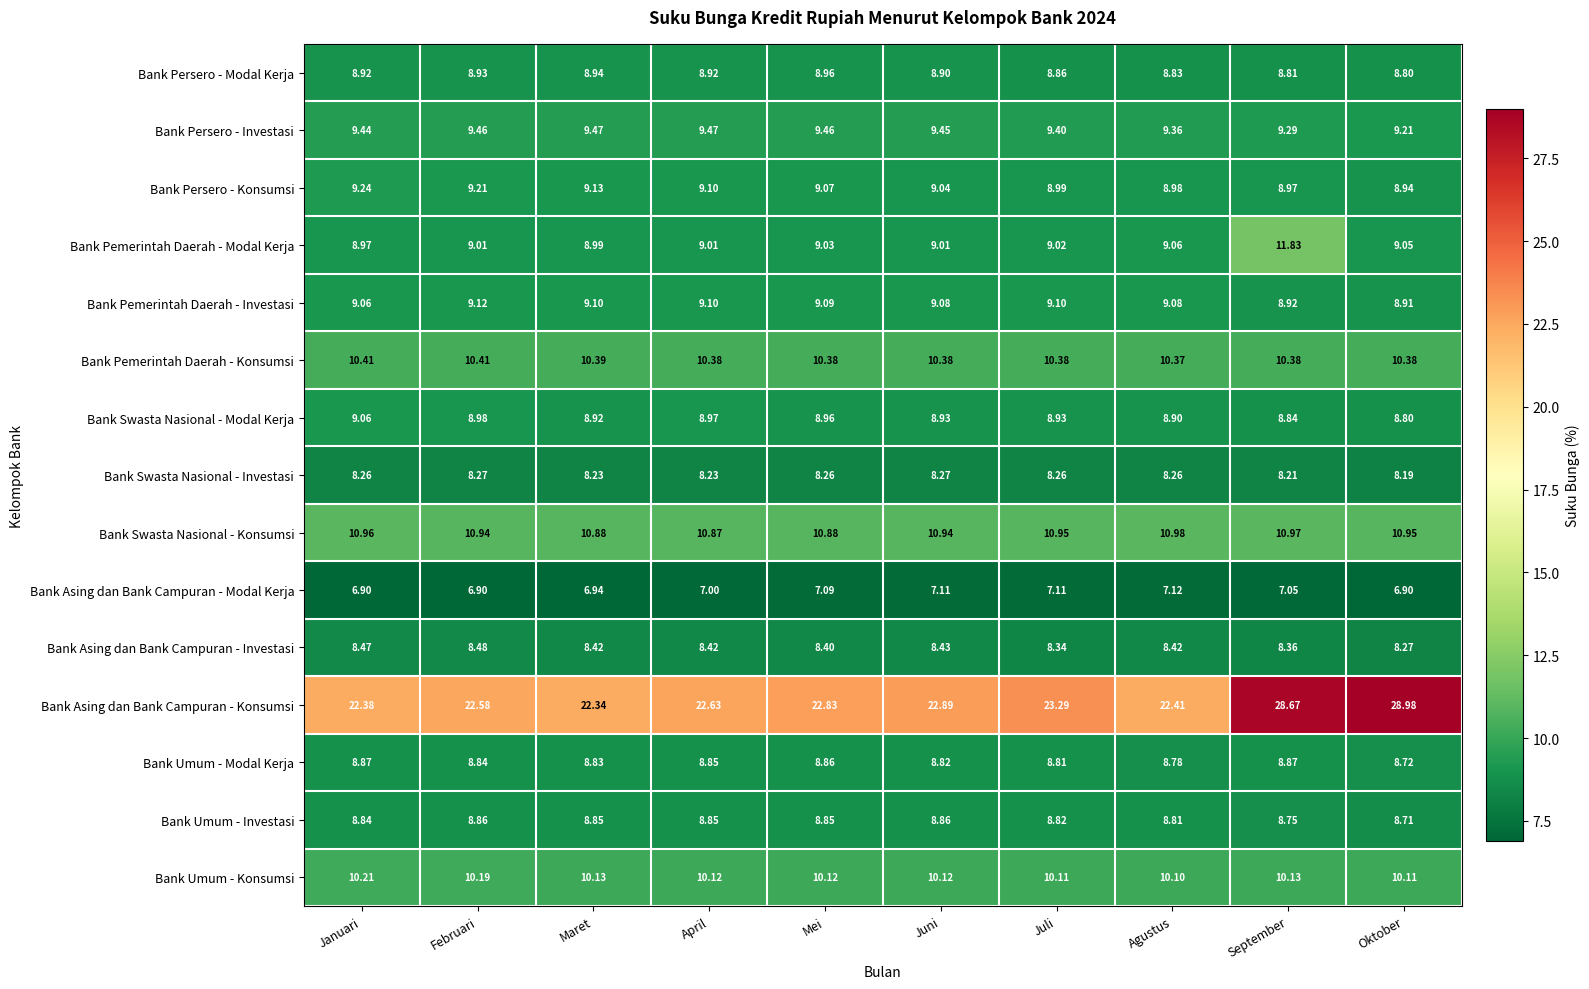

What is the difference between the highest and lowest values at Januari?

15.5